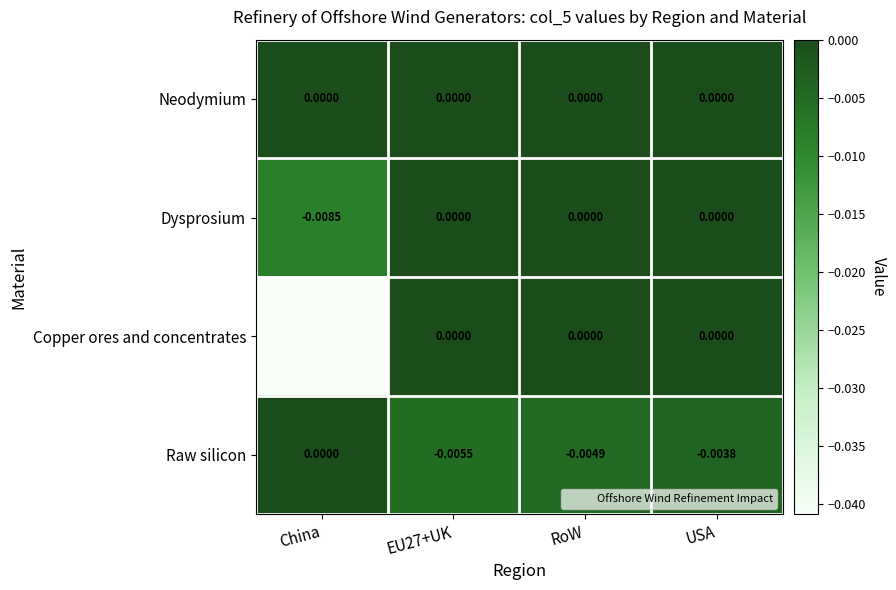

Which category has the lowest value in the Dysprosium series?

China